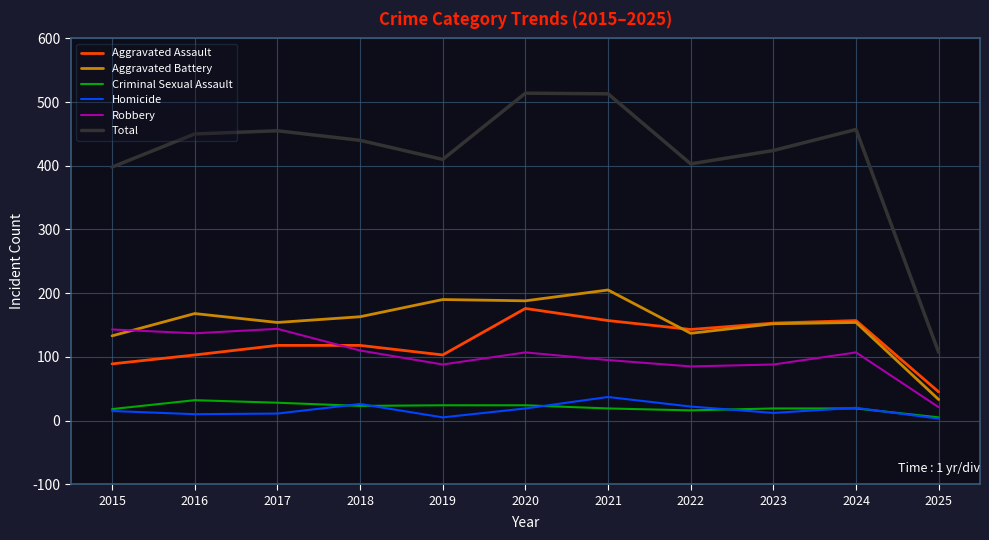

At which label does Aggravated Assault reach its minimum?

2025